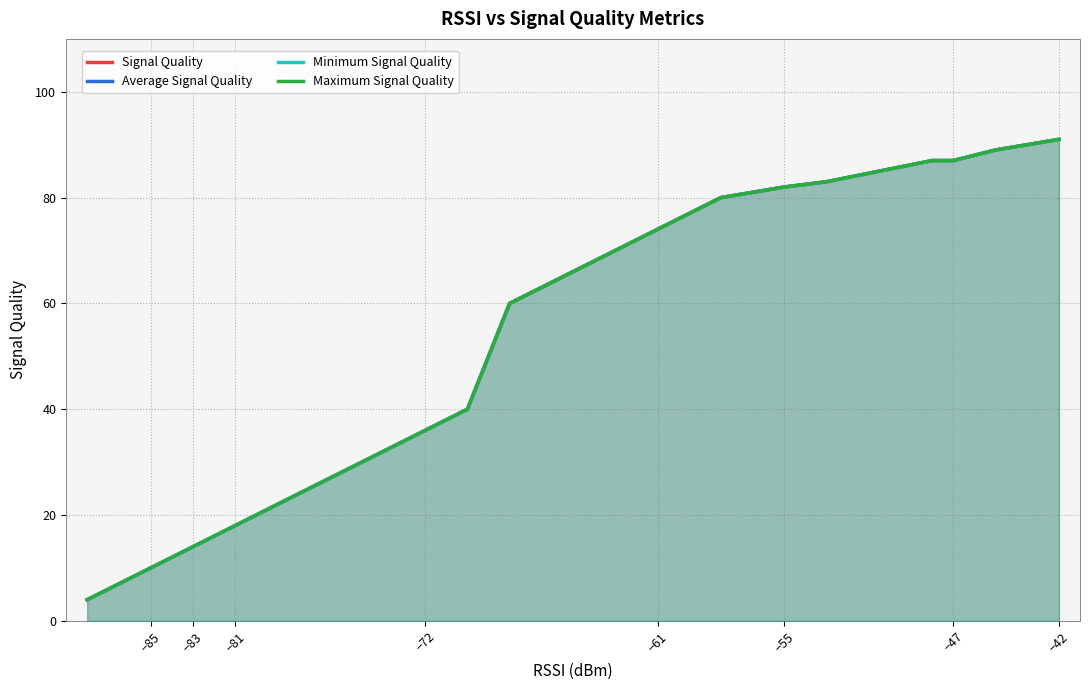

What is the label of the 16th point from the left?

−81